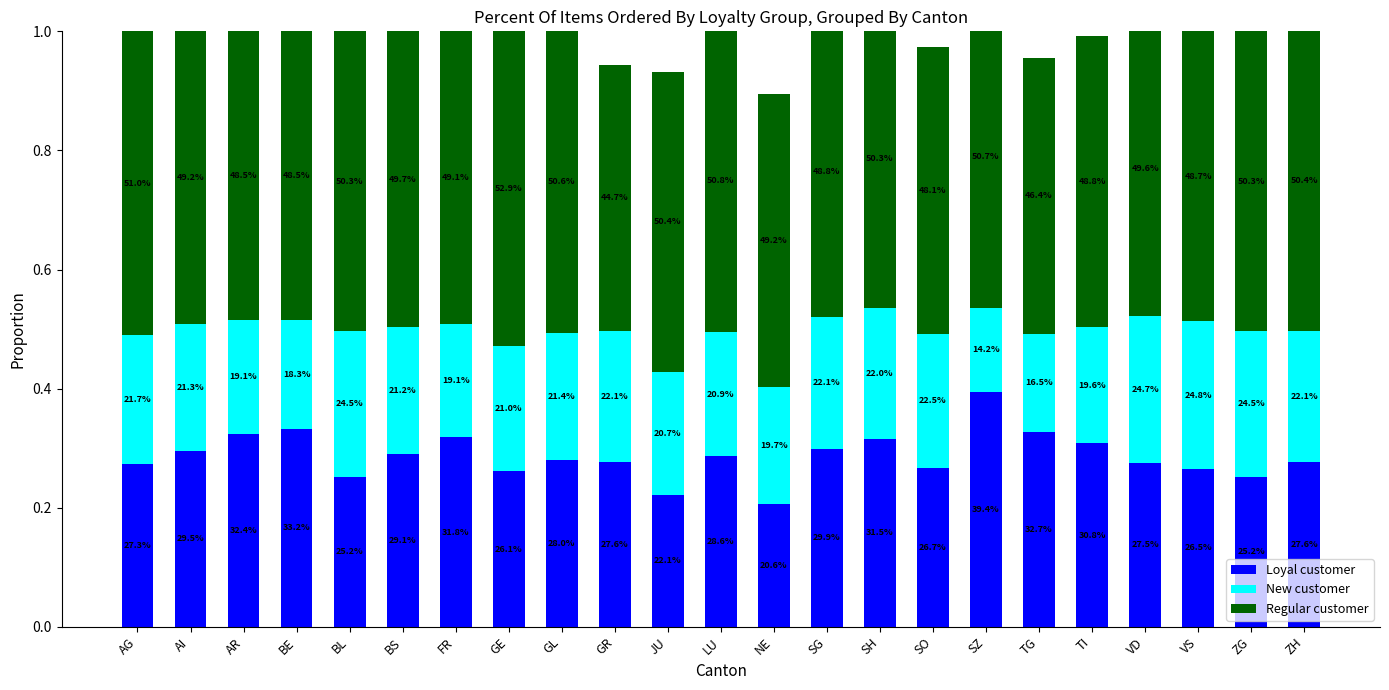

What are all the series names shown in the legend?

Loyal customer, New customer, Regular customer